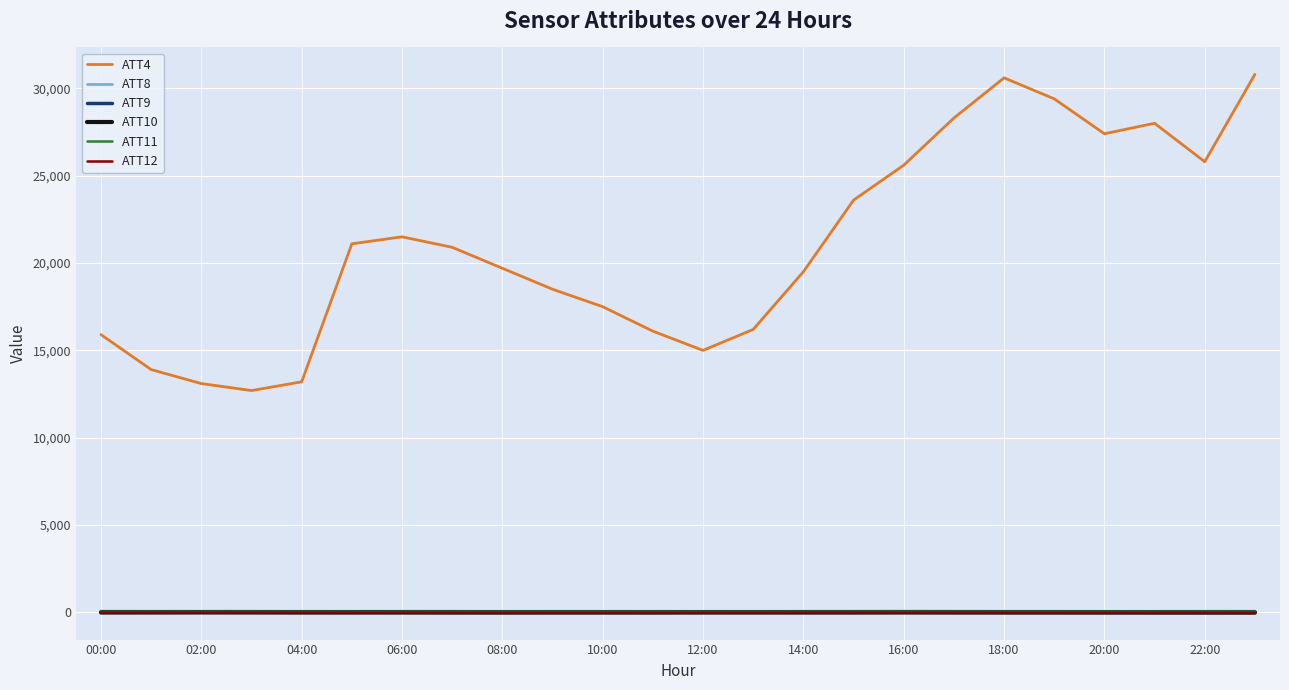

What is the maximum value for ATT4?

30800.0